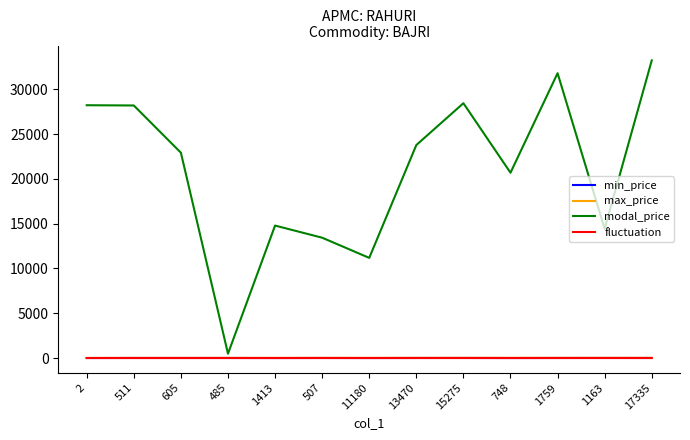

At which label does modal_price first exceed 22923?

2